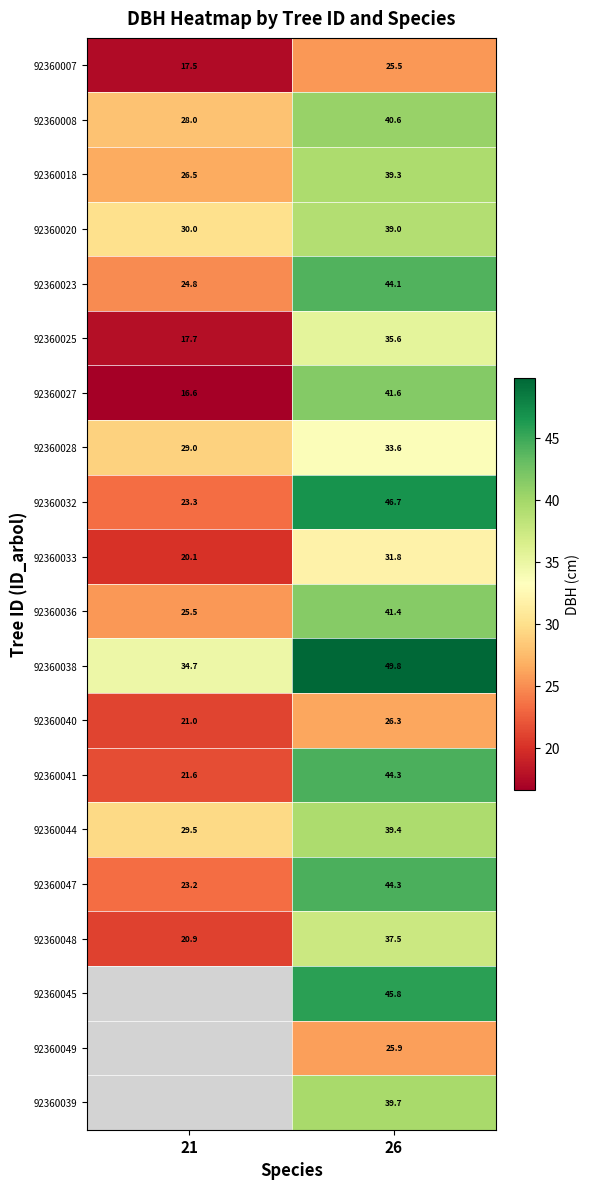

List the series in order of their peak value, highest first.

92360038, 92360032, 92360047, 92360041, 92360023, 92360027, 92360036, 92360008, 92360018, 92360020, 92360048, 92360025, 92360028, 92360033, 92360040, 92360007, 92360045, 92360049, 92360039, 92360044